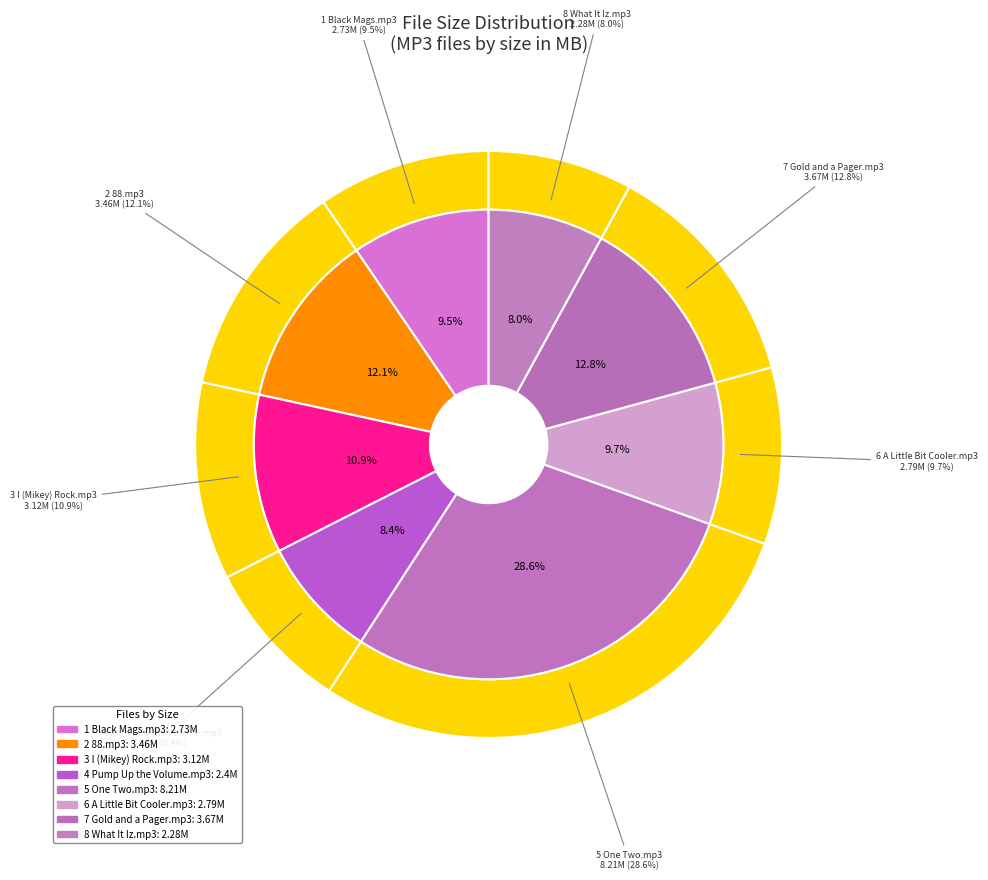

What is the ratio of the value at 2 88.mp3 to the value at 1 Black Mags.mp3?

1.3